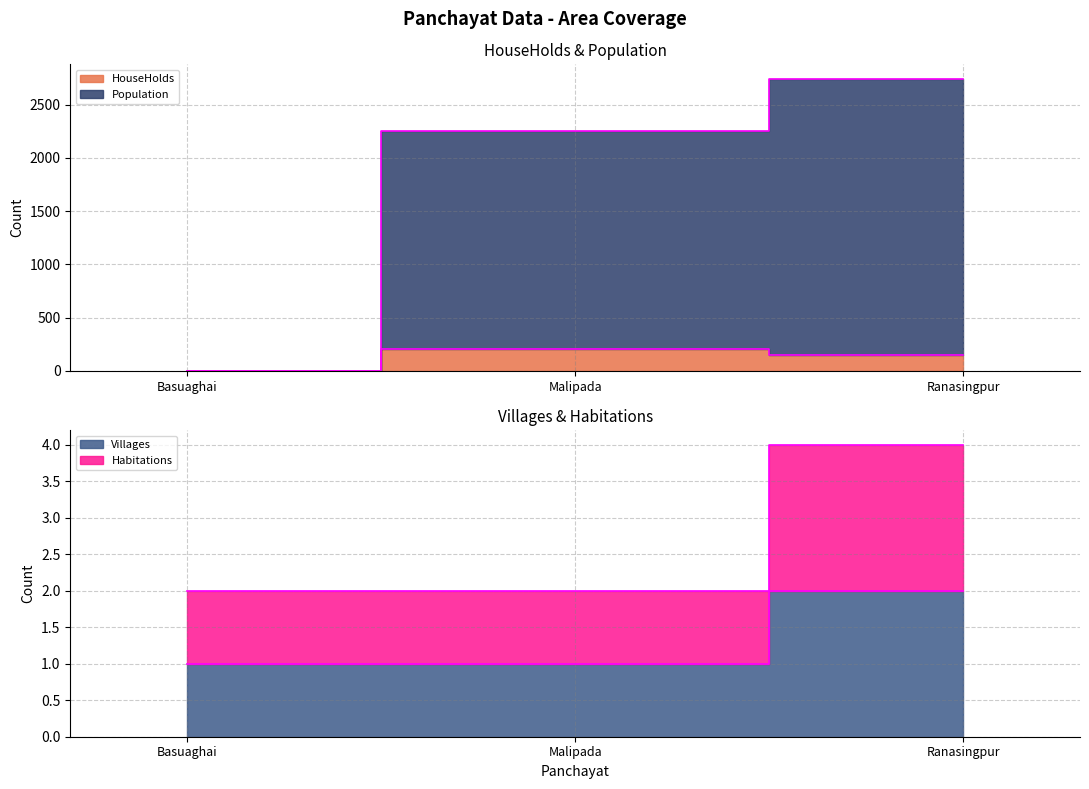

What is the difference between the maximum and minimum values in the HouseHolds series?

208